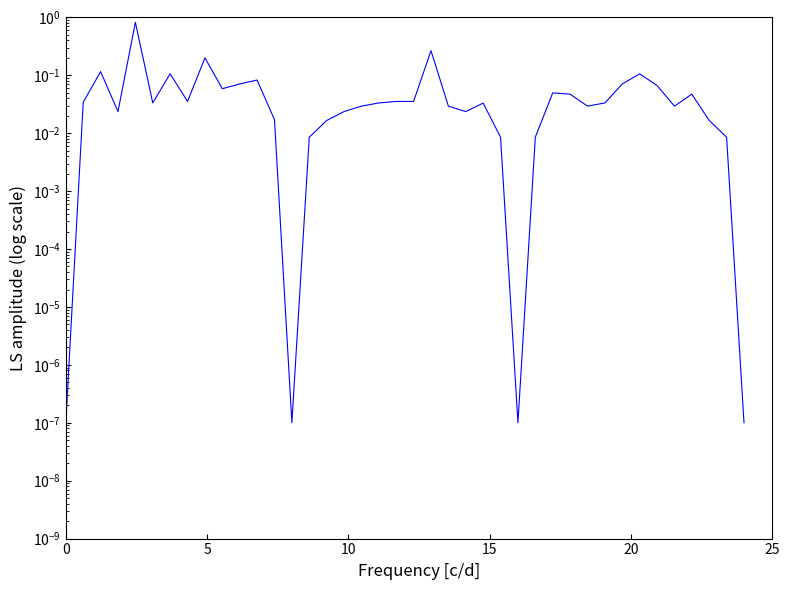

How many points are higher than both their immediate neighbors (excluding endpoints)?

10